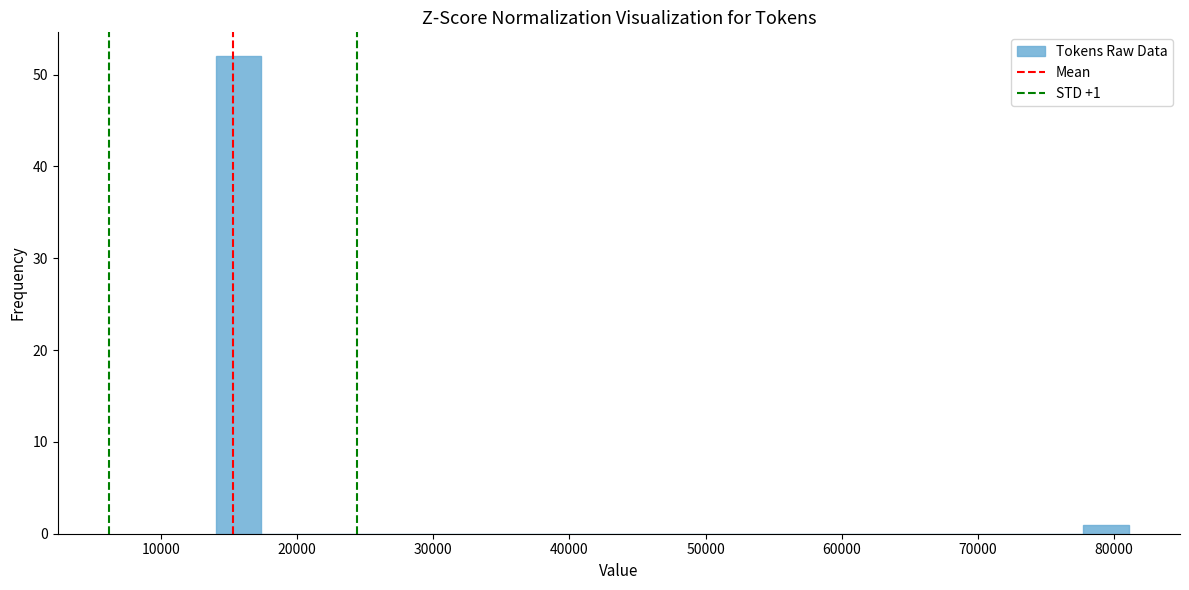

Read against the x-axis, roughly where is the centre of the tallest bar?

16000